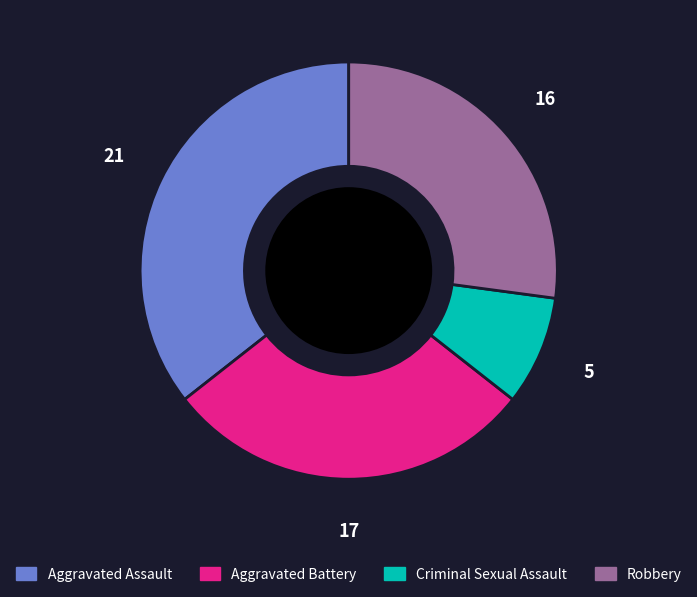

The Robbery slice represents 34% of the pie. True or false?

False